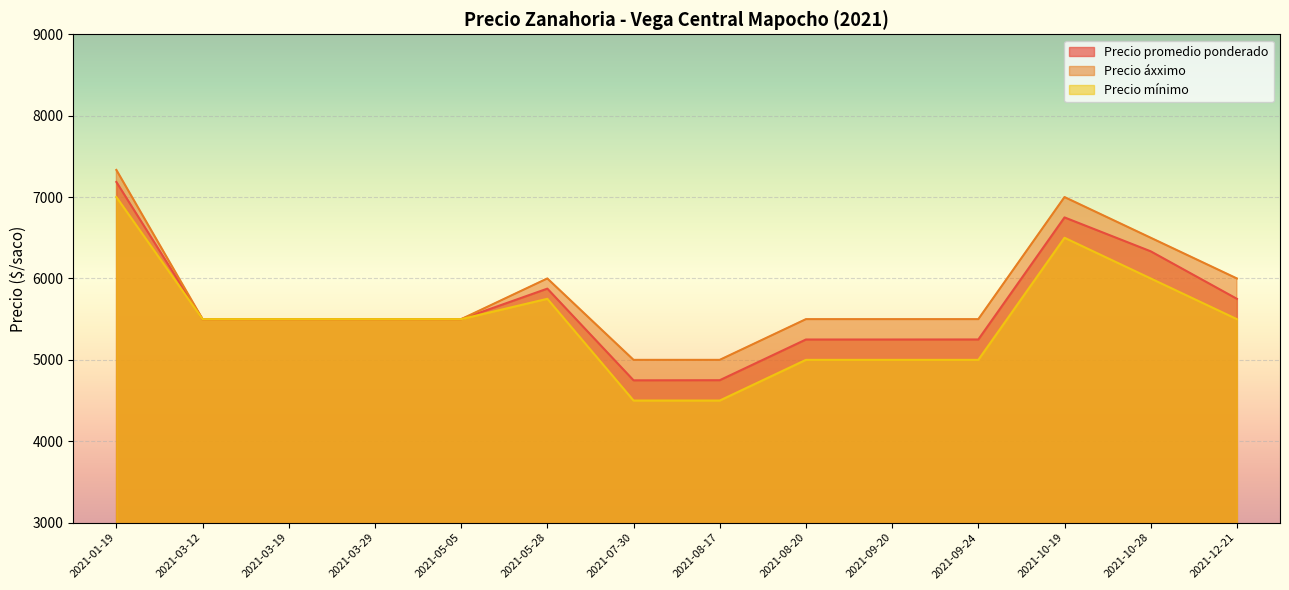

Where is the first local minimum for Precio mínimo?

2021-03-19